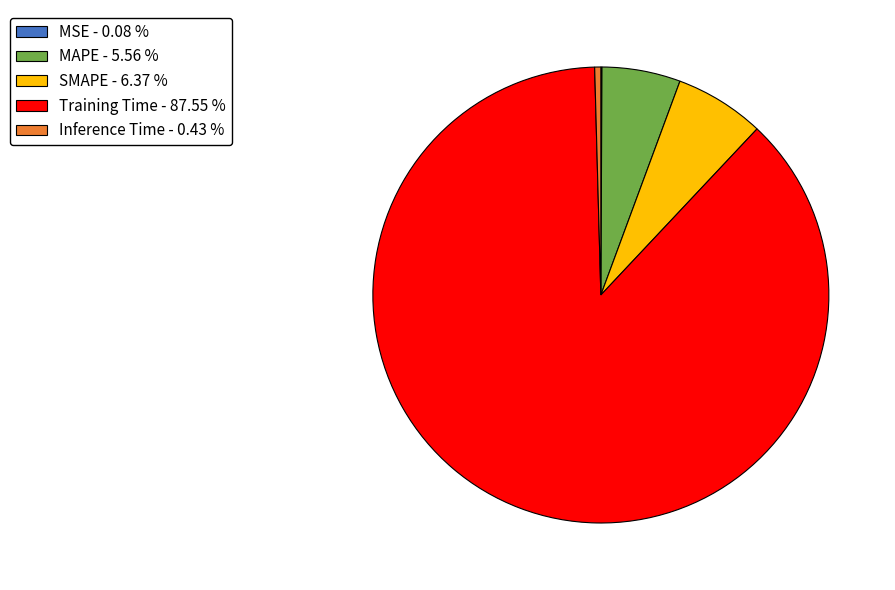

Between Inference Time - 0.43 % and MAPE - 5.56 %, which is larger?

MAPE - 5.56 %